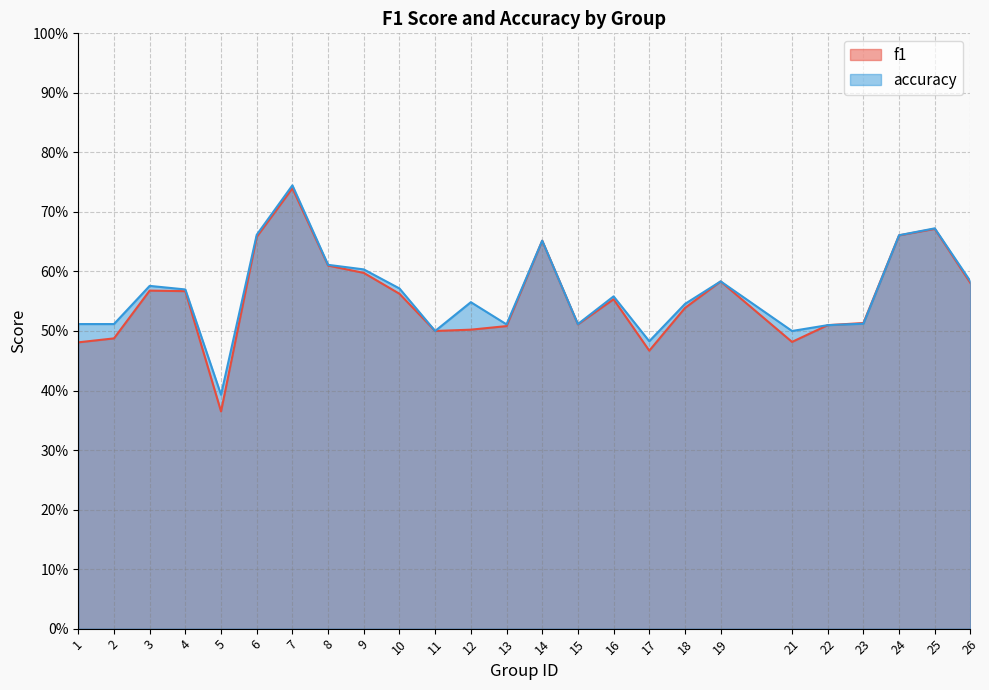

At which category does the chart reach its peak across all series?

7